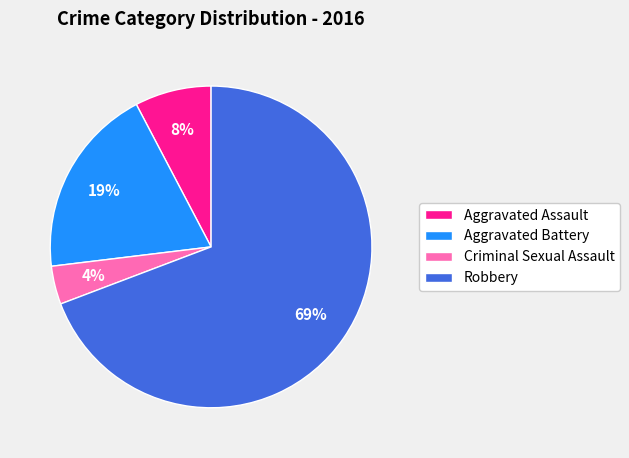

To the nearest percent, what portion does Aggravated Assault represent?

8%